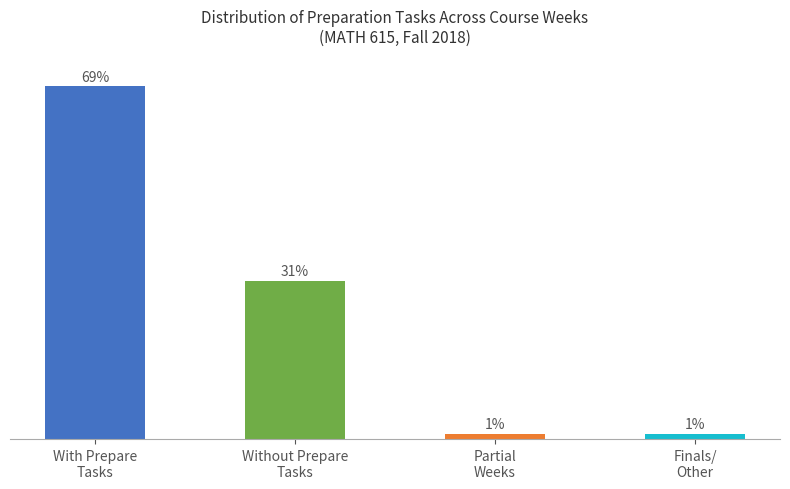

What is the change in value from With Prepare
Tasks to Finals/
Other?

-68